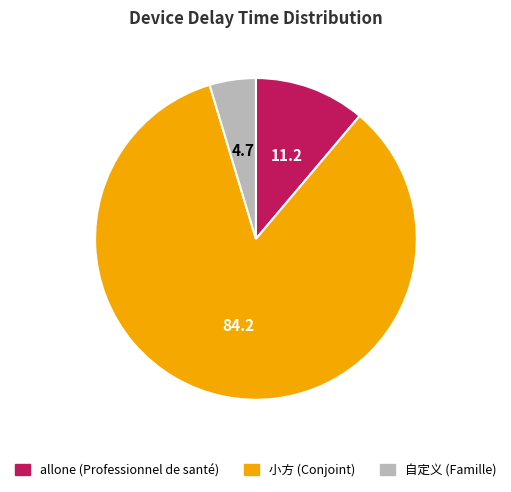

Is there any slice that represents more than half of the pie?

Yes